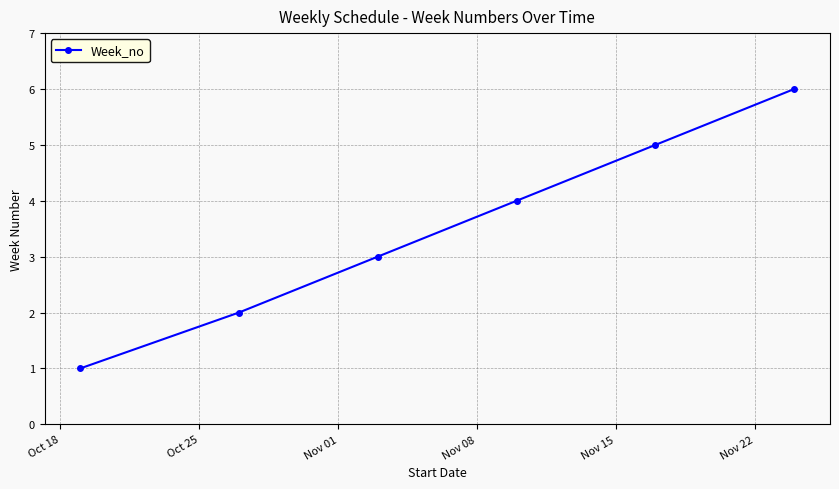

True or false: the data has more than 2 interior local peaks.

False